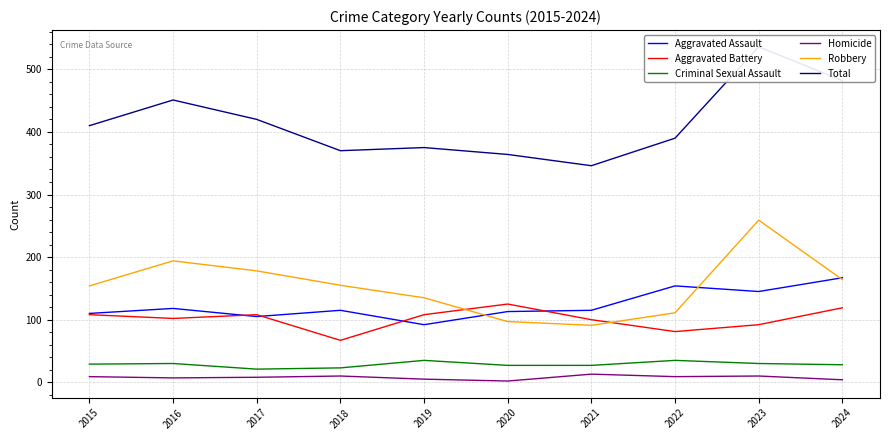

At which category does Aggravated Battery reach its first local peak?

2017